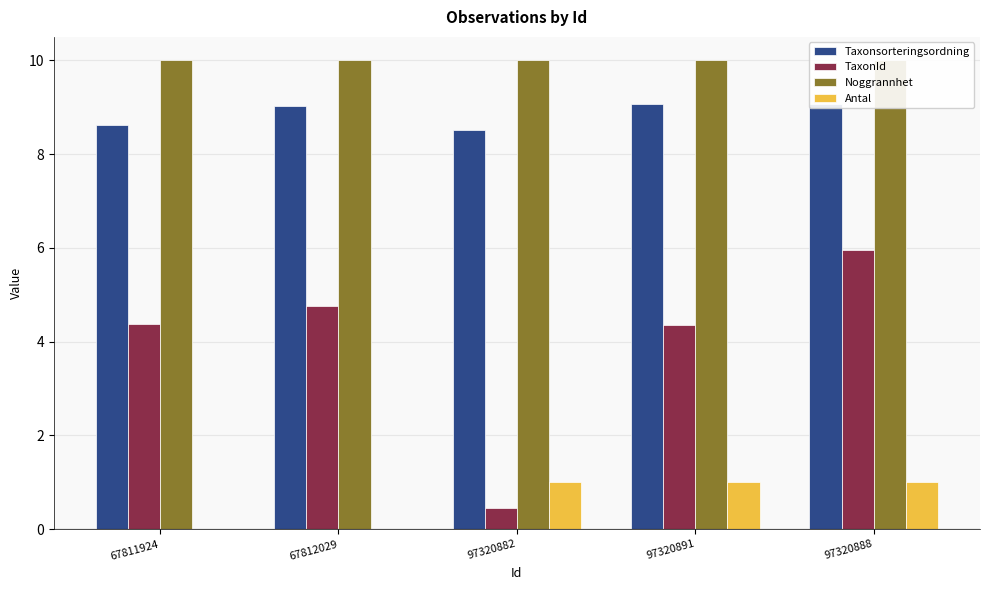

What is the value of the Noggrannhet bar at the 1st from the left?

10.0